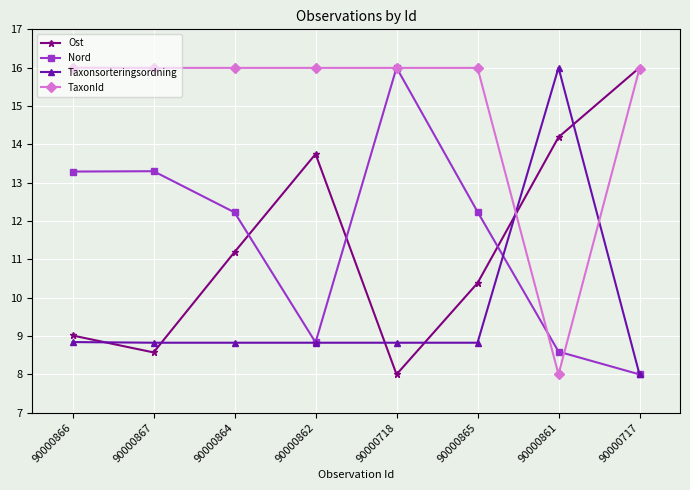

What is the spread (max minus min) of values at 90000864?

7.2